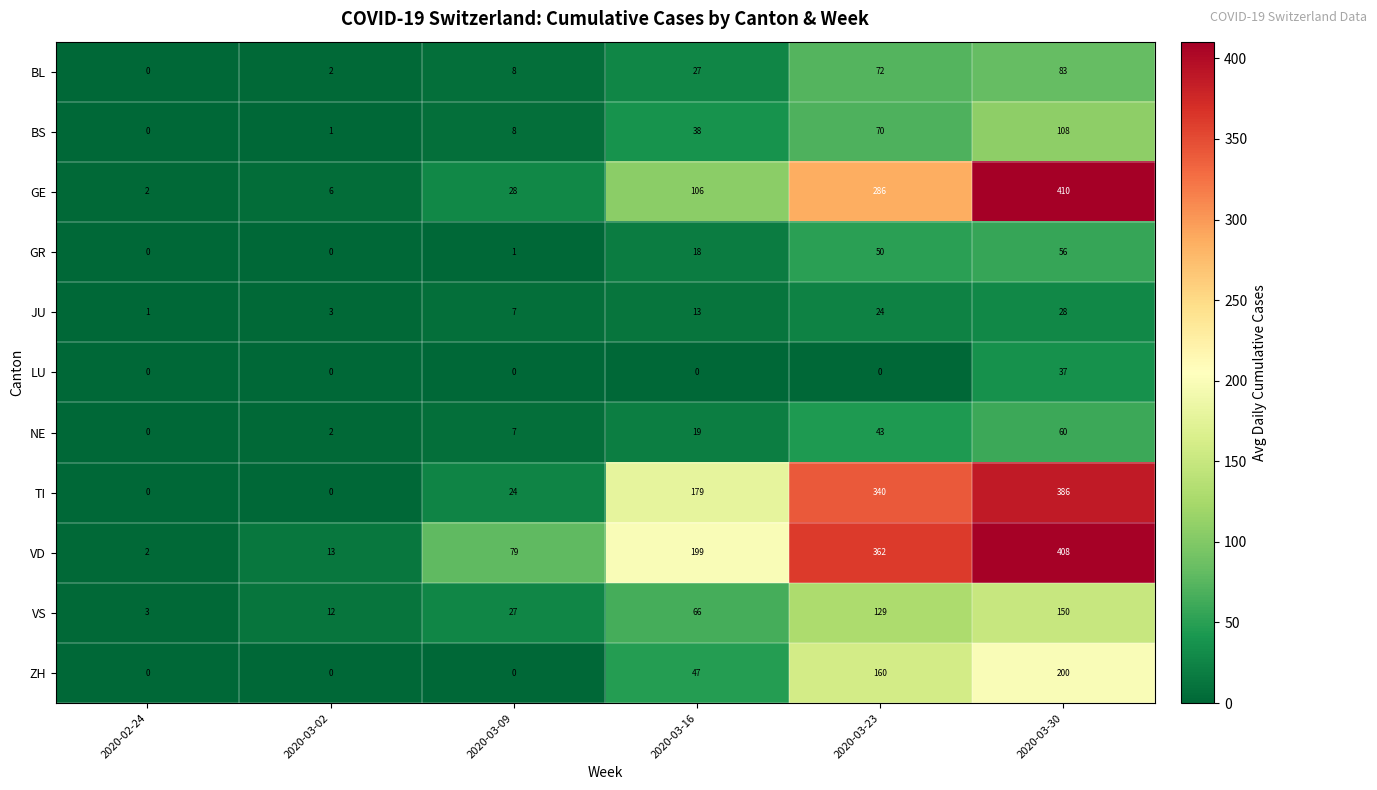

At which label is VD closest to 205?

2020-03-16